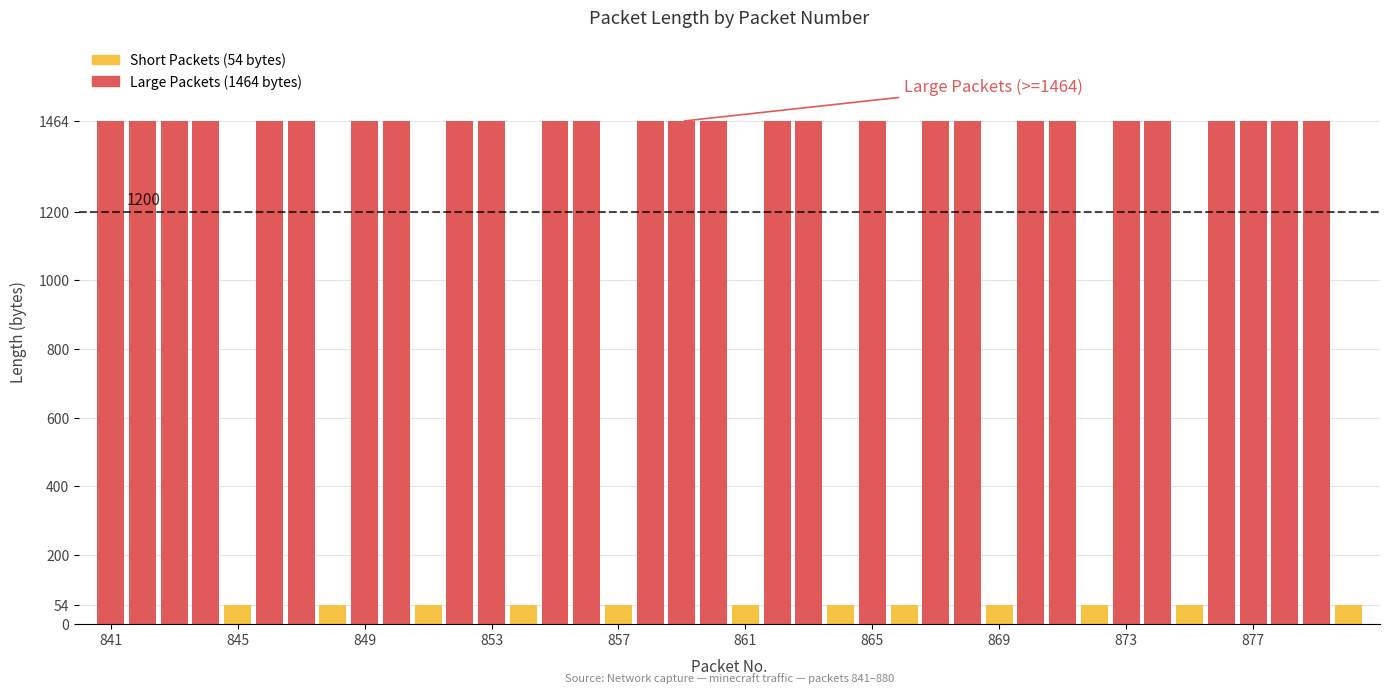

What is the minimum value shown in the chart?

54